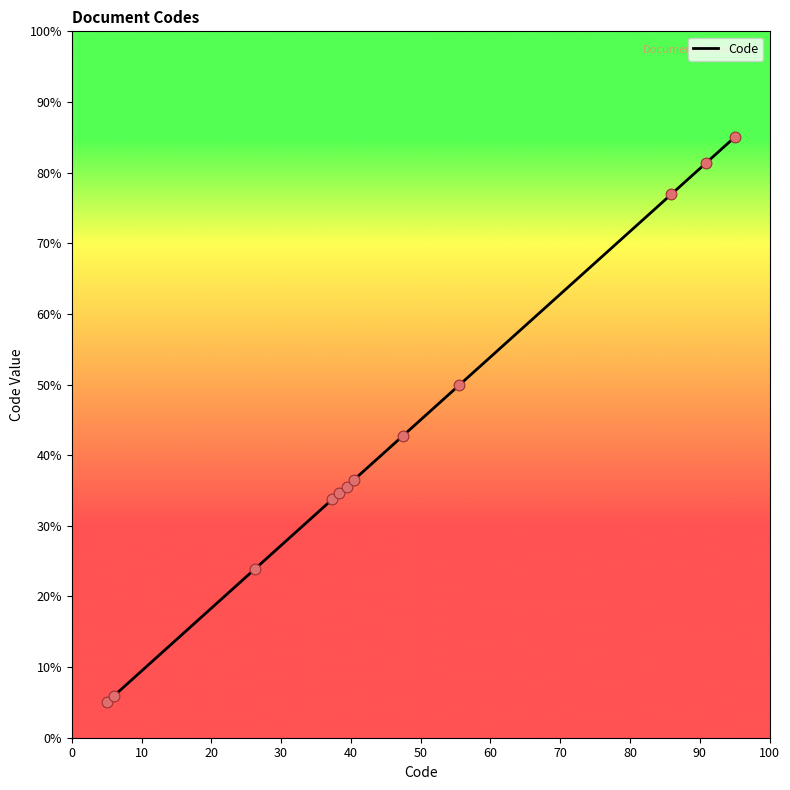

What is the smallest value displayed?

5.0